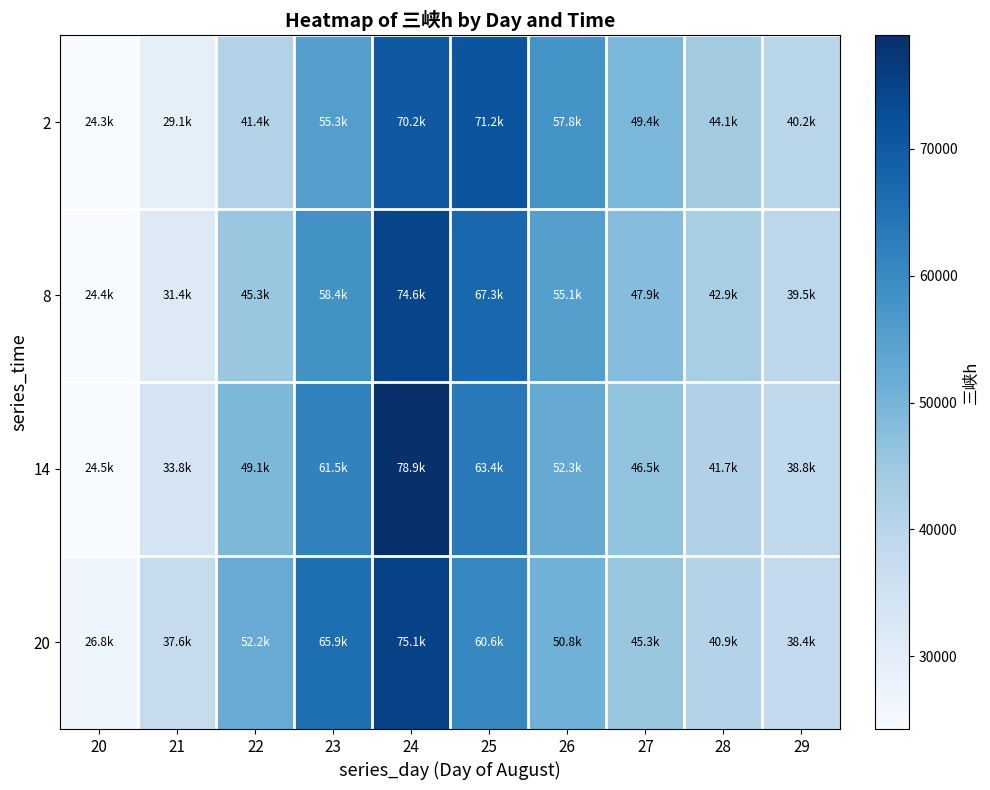

Which label corresponds to the largest value in the chart?

24